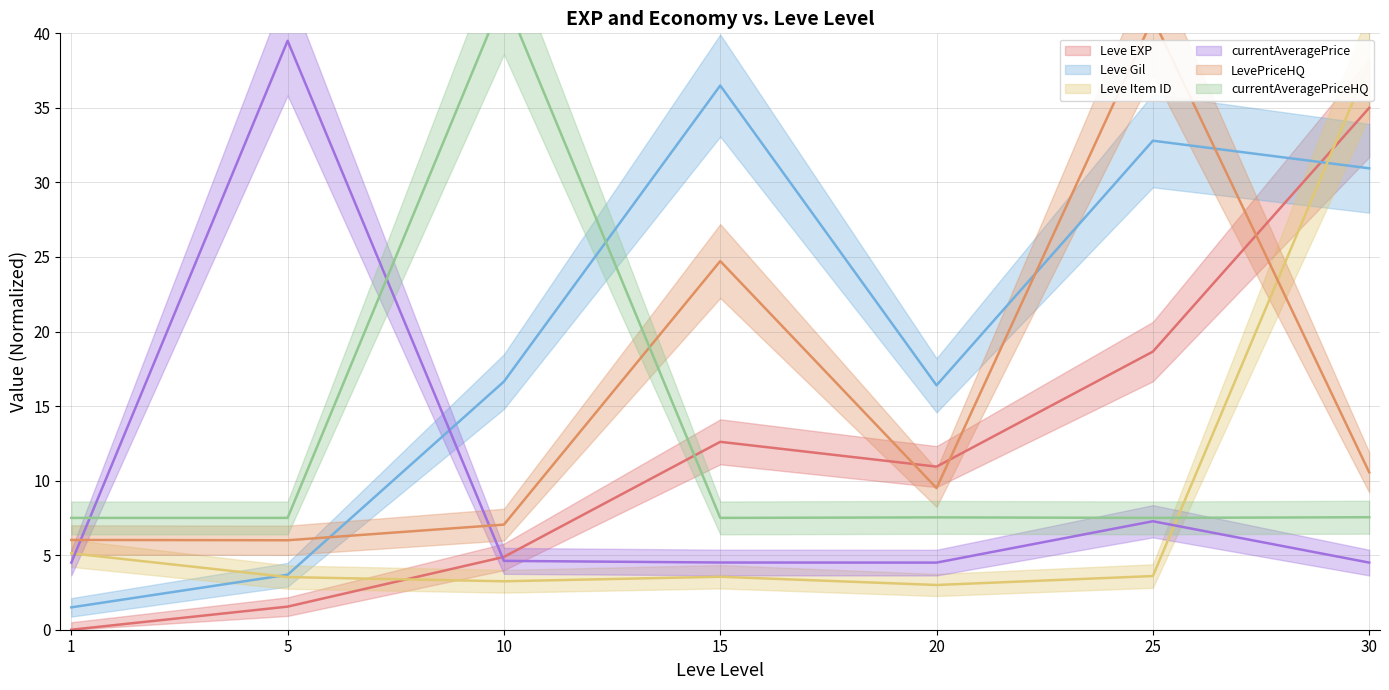

At which category is the sum across all series the highest?

30